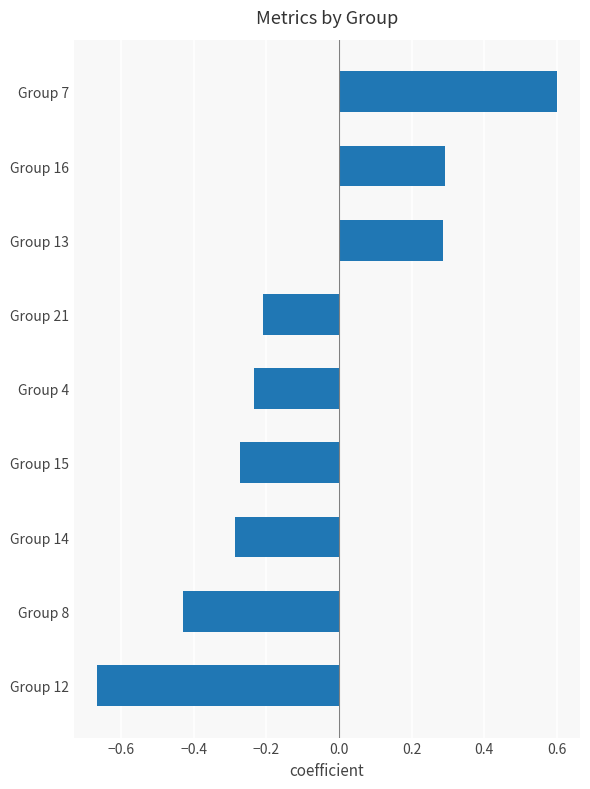

Which category has the highest value across all series?

Group 7